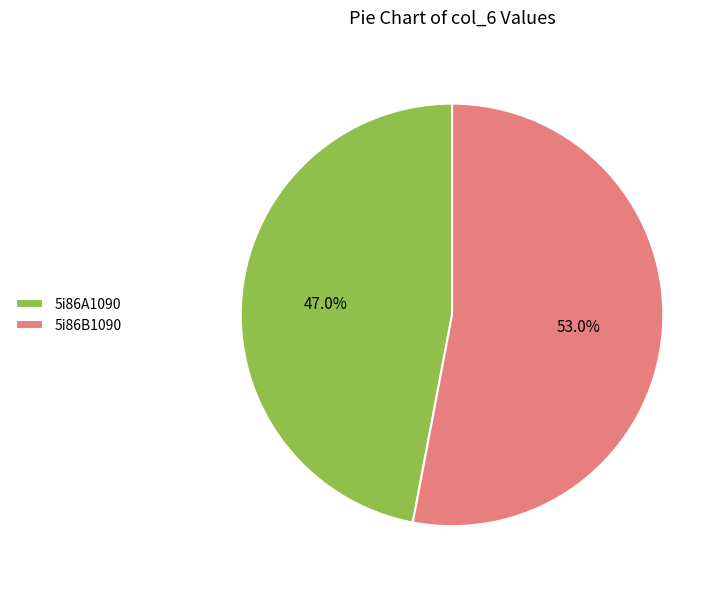

Count the number of slices in the pie.

2